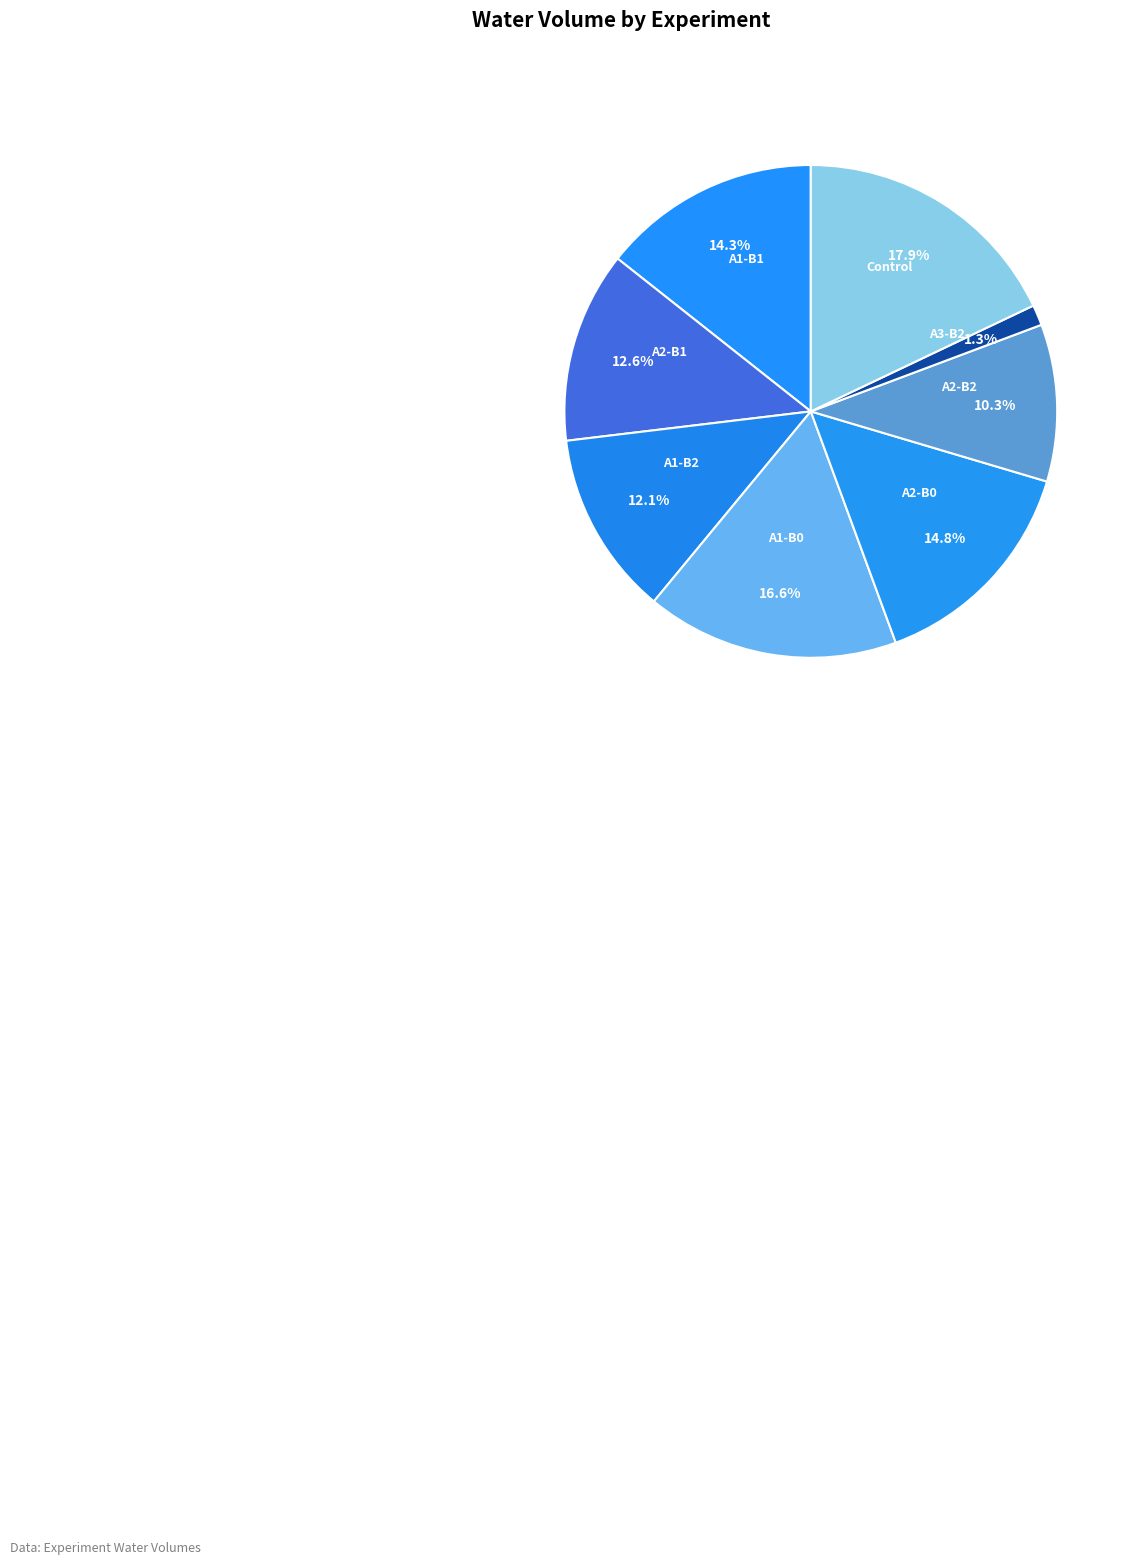

How many segments does this pie chart have?

8